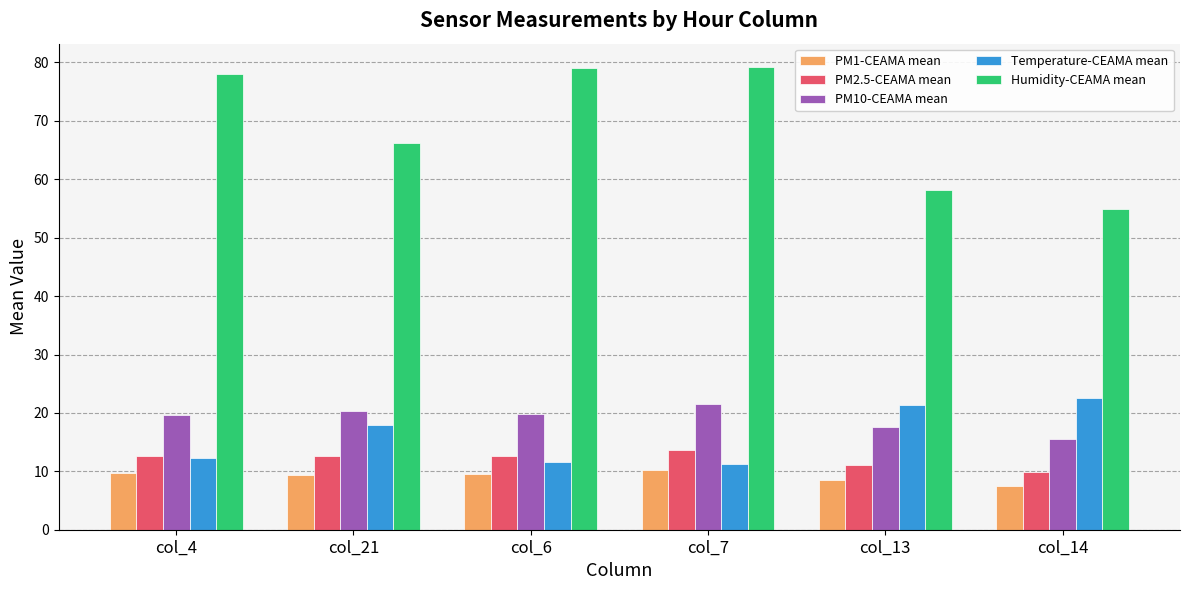

How many bars are there in each group?

5